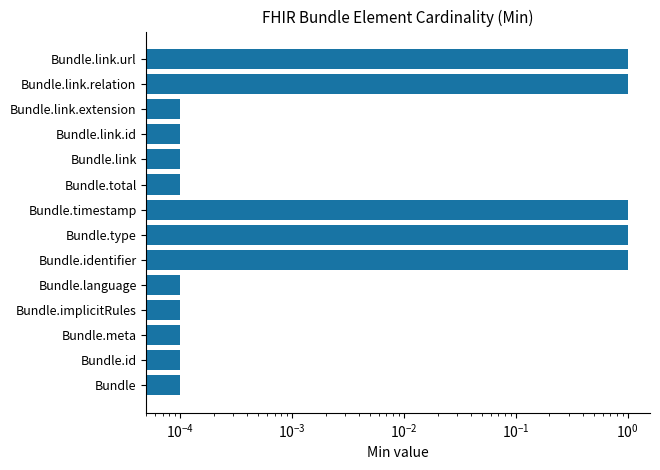

What is the value of the 7th bar from the left?

1.0